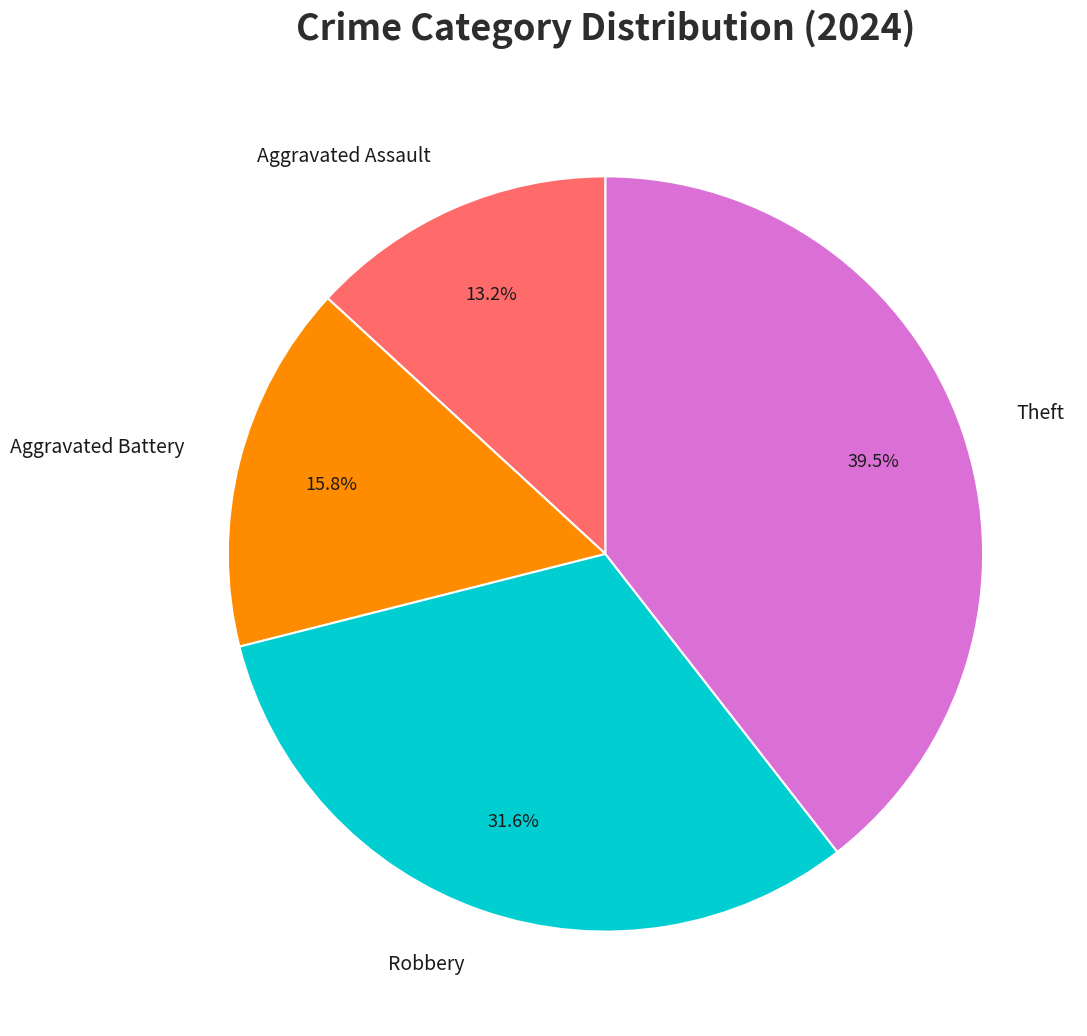

How many slices are in this pie chart?

4